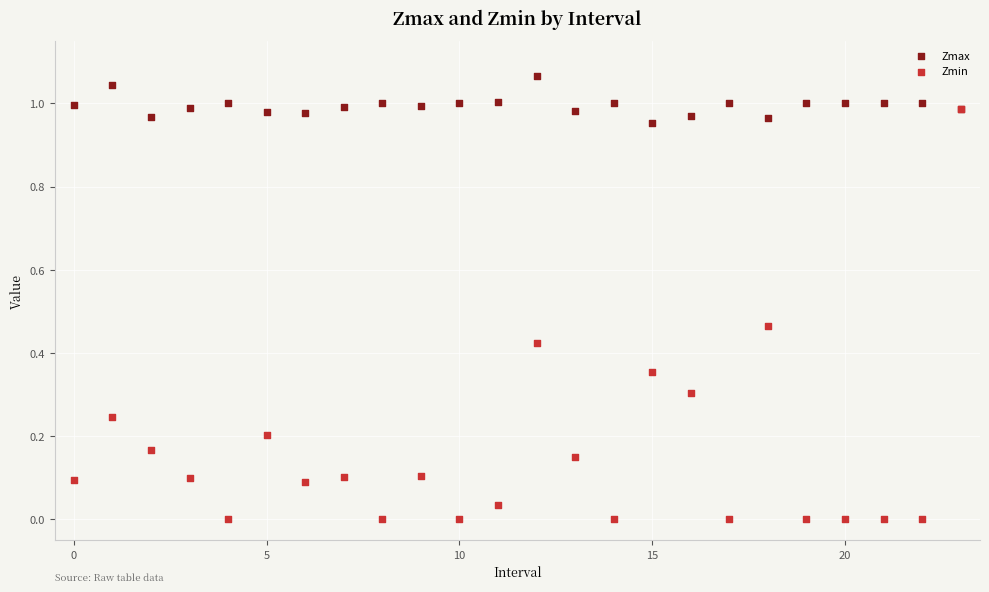

Which series reaches the maximum Y coordinate?

Zmax